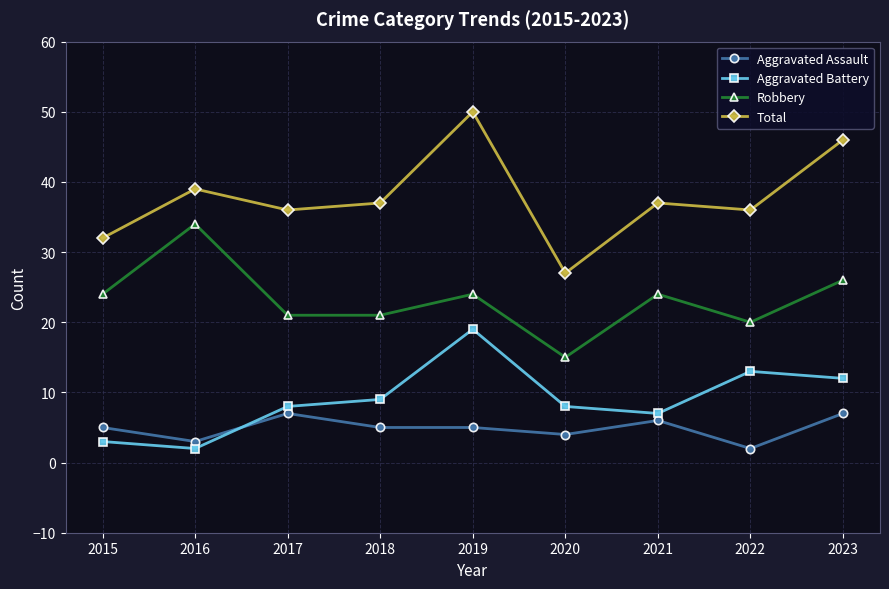

What is the difference between the Total values at 2015 and 2023?

14